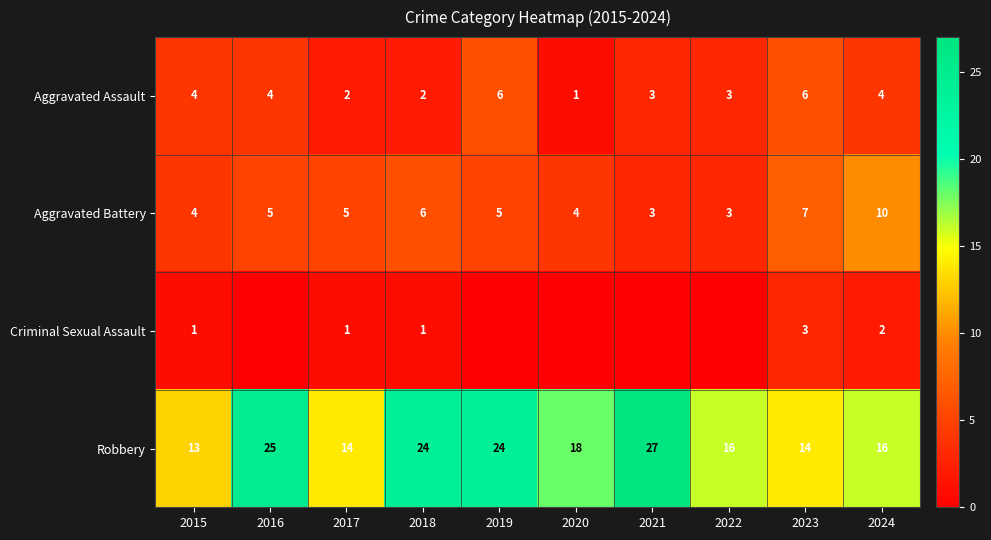

What is the spread (max minus min) of values at 2018?

23